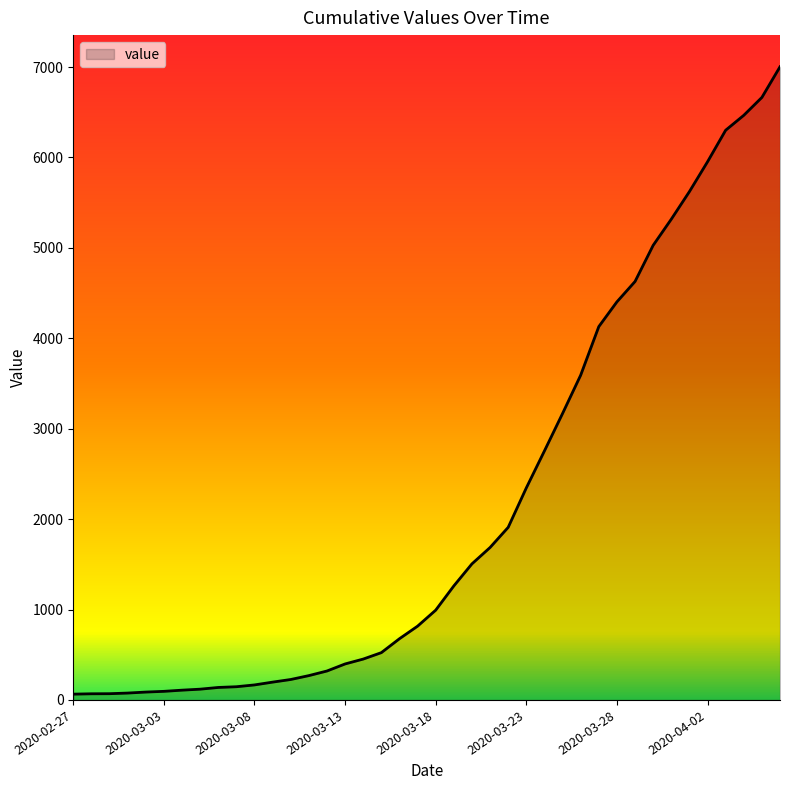

What is the difference between the maximum and minimum values?

6939